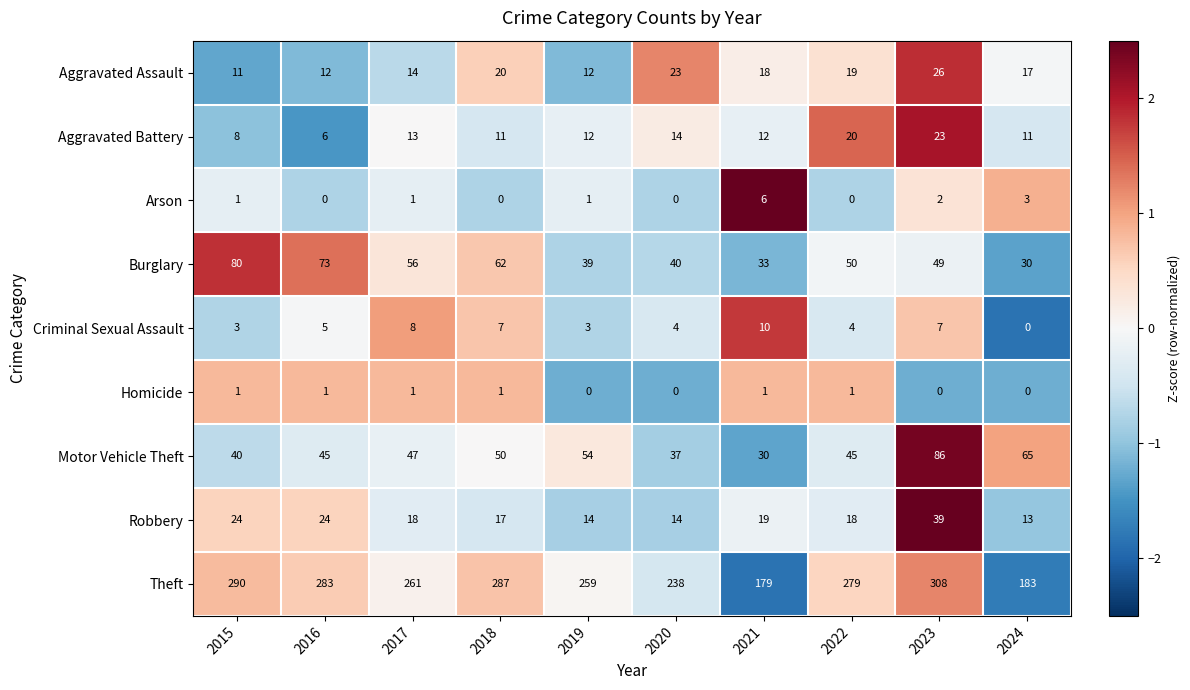

At 2022, list the series in order from largest to smallest.

Theft, Burglary, Motor Vehicle Theft, Aggravated Battery, Aggravated Assault, Robbery, Criminal Sexual Assault, Homicide, Arson